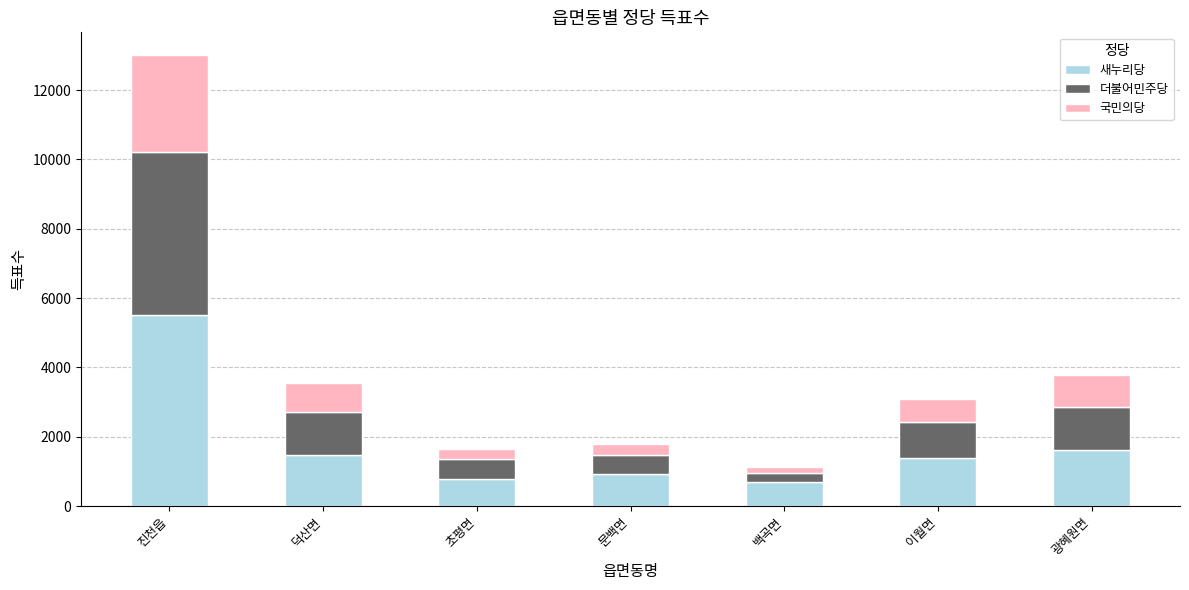

The 새누리당 series shows 1388 at 이월면. True or false?

True